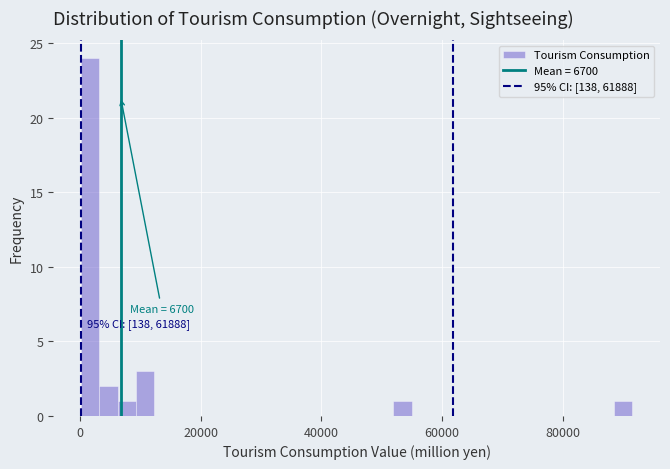

Read against the x-axis, roughly where is the centre of the tallest bar?

2000